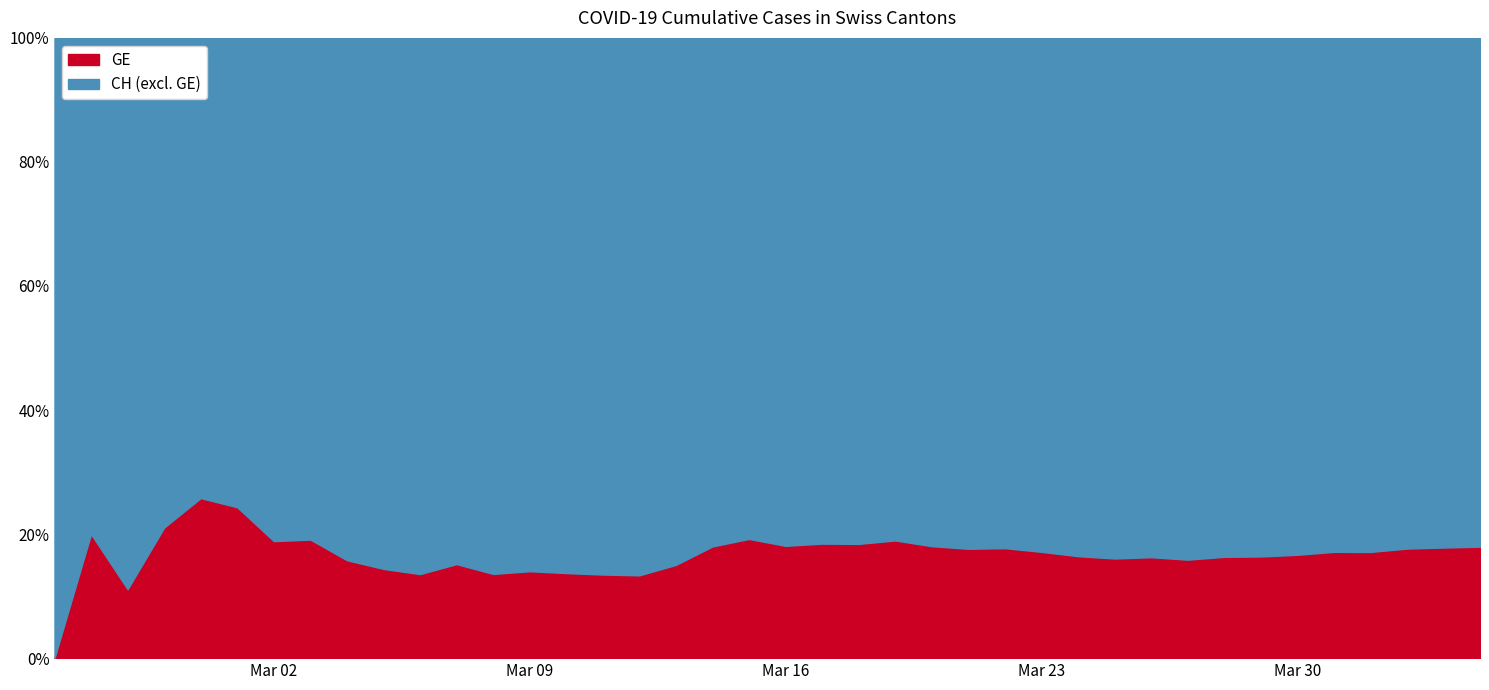

What are all the series names shown in the legend?

GE, CH (excl. GE)